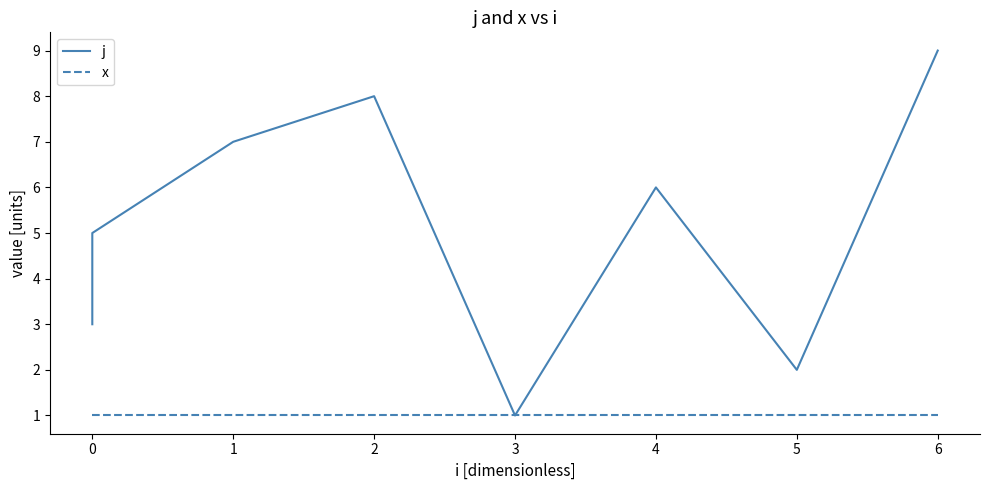

What is the approximate value of x at 2?

1